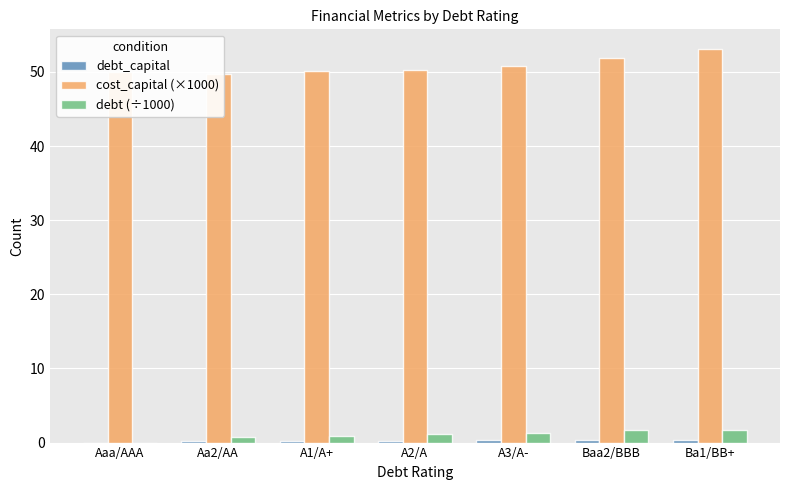

What is the sum of the cost_capital (×1000) values at Aaa/AAA and Aa2/AA?

99.8